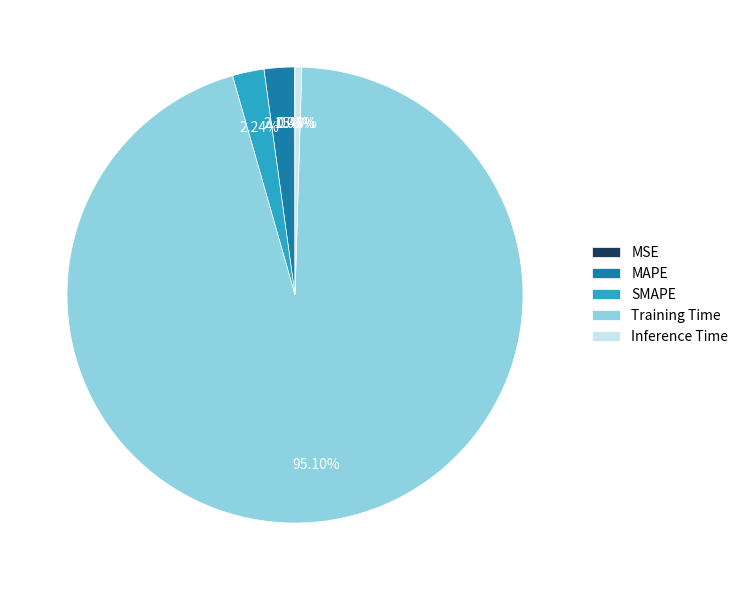

Combined, do SMAPE and MAPE account for over 50%?

No